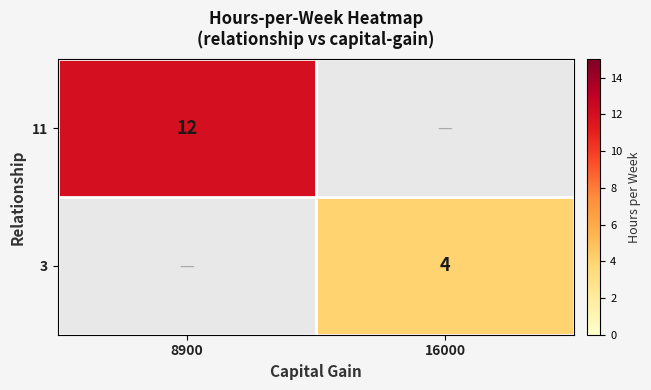

Which category has the highest value across all series?

8900